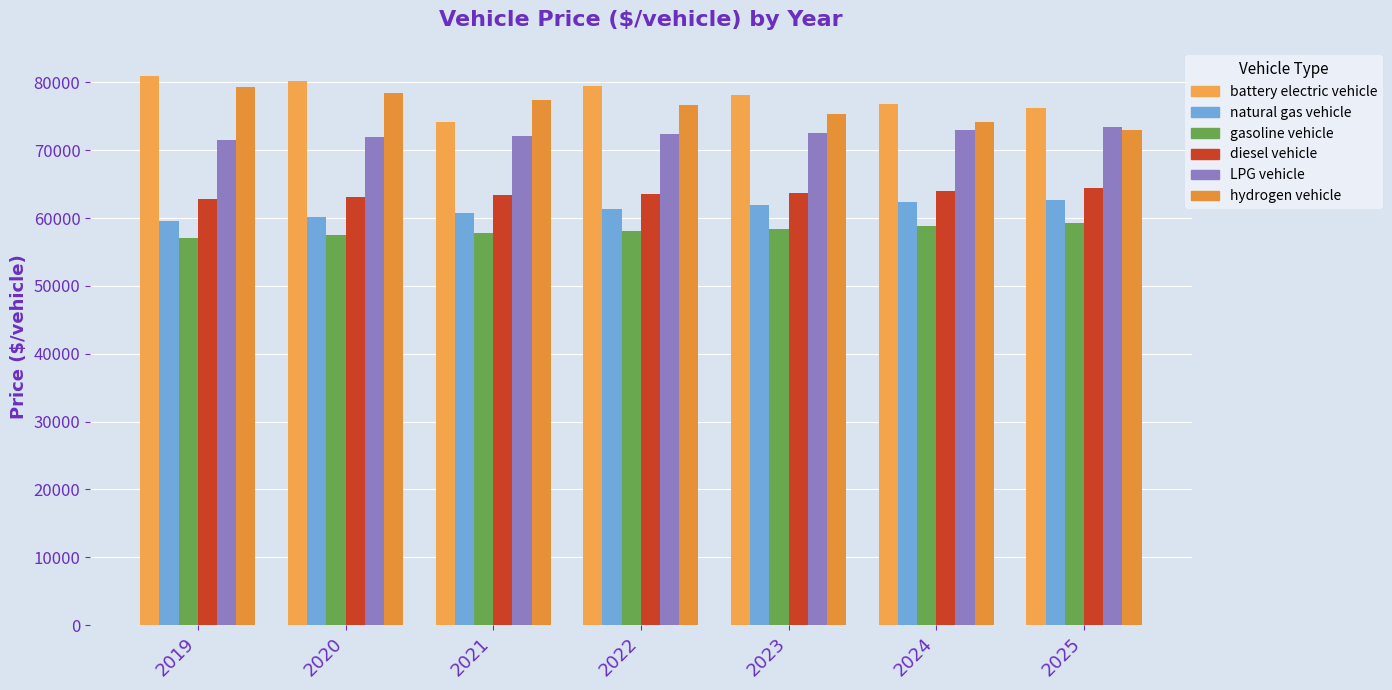

What is the sum of all hydrogen vehicle values?

534076.3